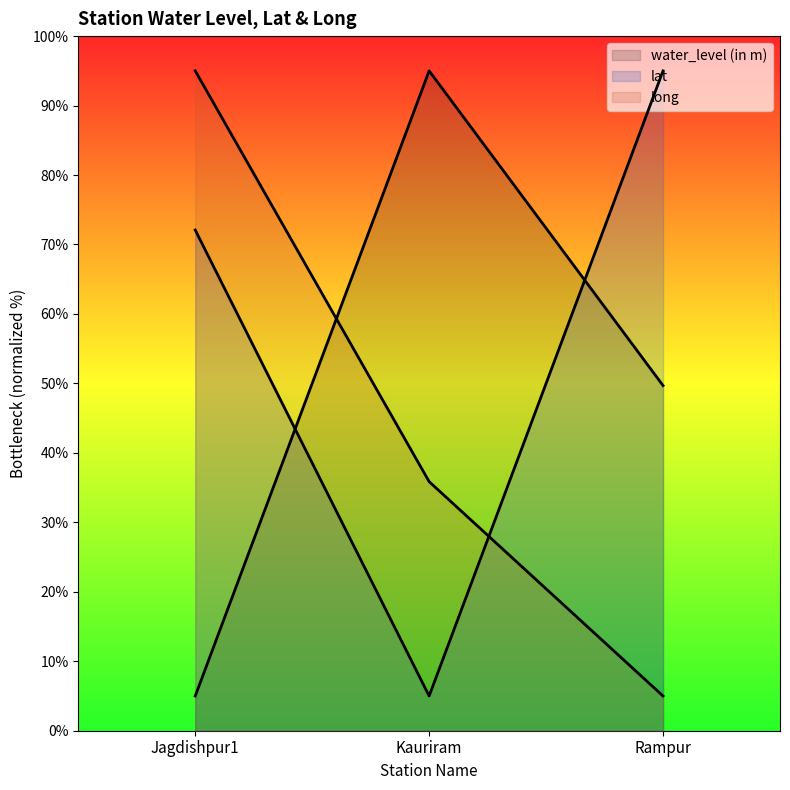

What are all the series names shown in the legend?

water_level (in m), lat, long